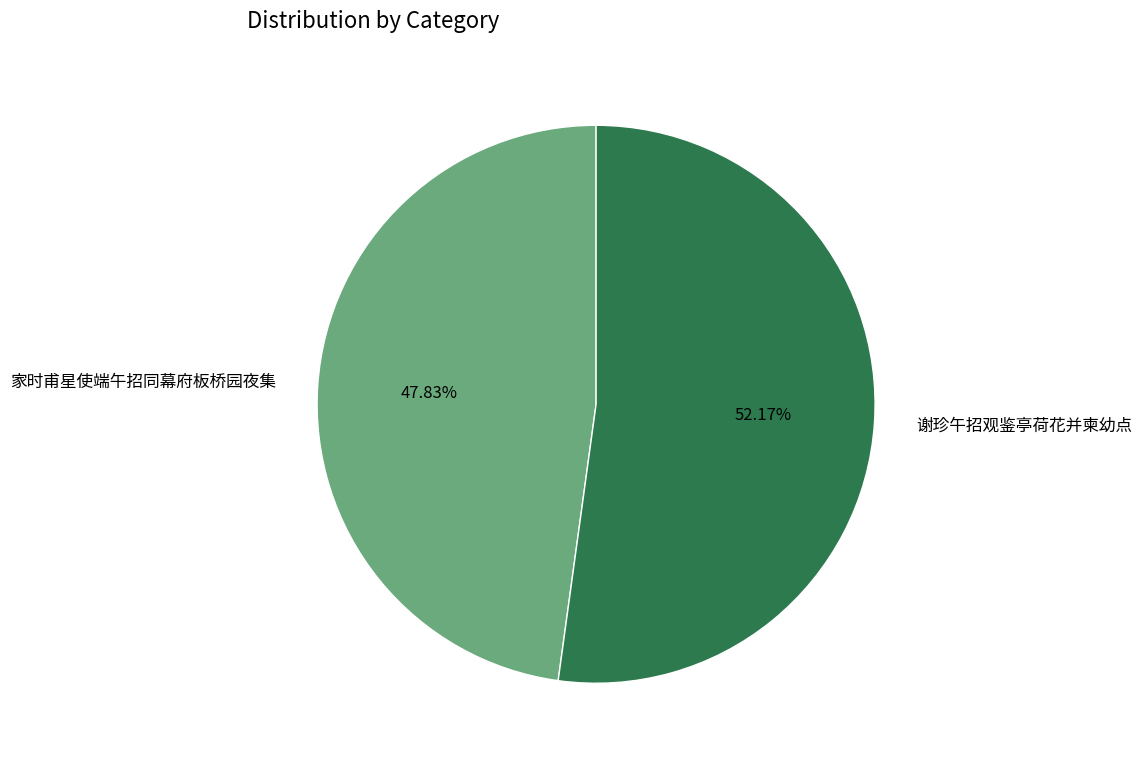

Which category accounts for the majority?

谢珍午招观鉴亭荷花并柬幼点